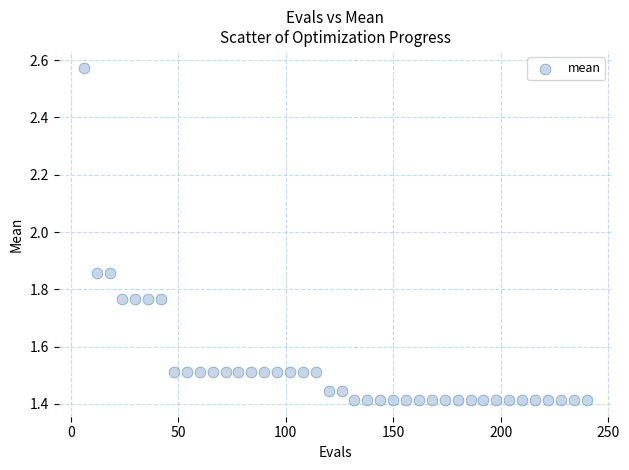

What is the range of X values (max minus min)?

234.0